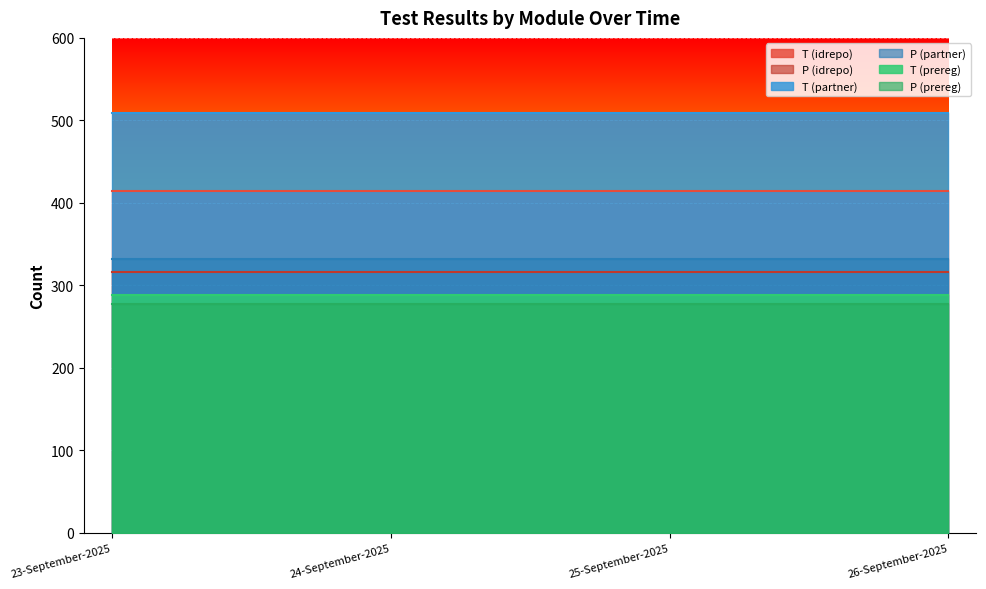

Reading left to right, transcribe all the data shown in this chart.

T (idrepo): 23-September-2025=414	24-September-2025=414	25-September-2025=414	26-September-2025=414
P (idrepo): 23-September-2025=316	24-September-2025=316	25-September-2025=316	26-September-2025=316
T (partner): 23-September-2025=509	24-September-2025=509	25-September-2025=509	26-September-2025=509
P (partner): 23-September-2025=332	24-September-2025=332	25-September-2025=332	26-September-2025=332
T (prereg): 23-September-2025=288	24-September-2025=288	25-September-2025=288	26-September-2025=288
P (prereg): 23-September-2025=277	24-September-2025=277	25-September-2025=277	26-September-2025=277